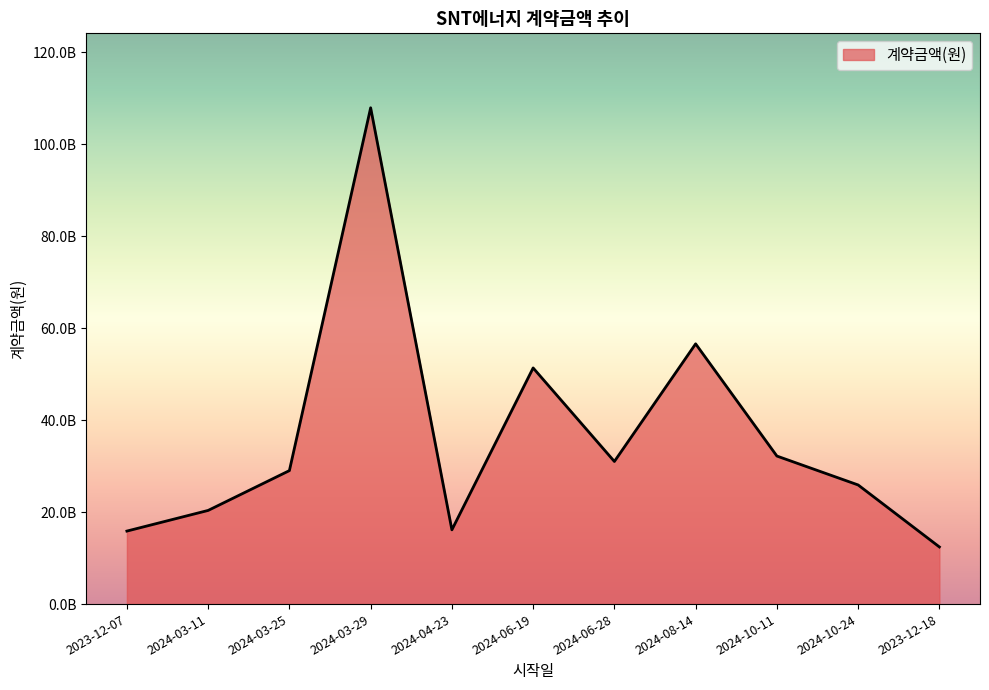

What is the approximate value at 2023-12-18, to the nearest 10?

12430000000